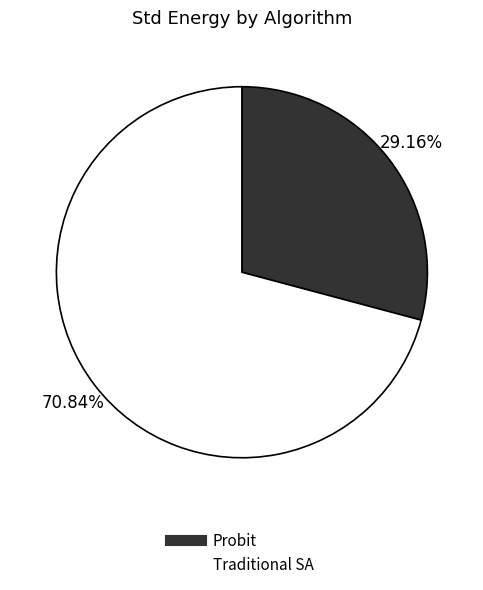

Is it true that Probit is 38% of the pie?

False